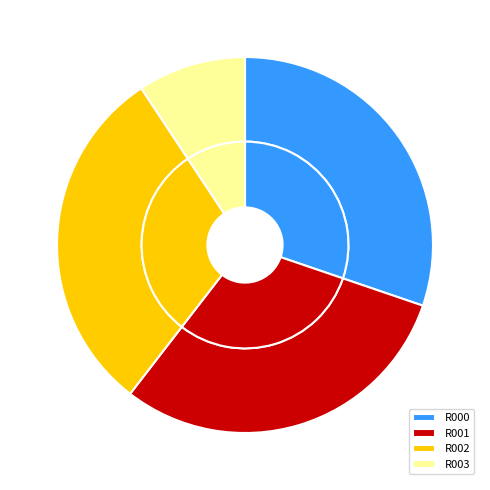

What percentage is NOT represented by R001?

69.8%